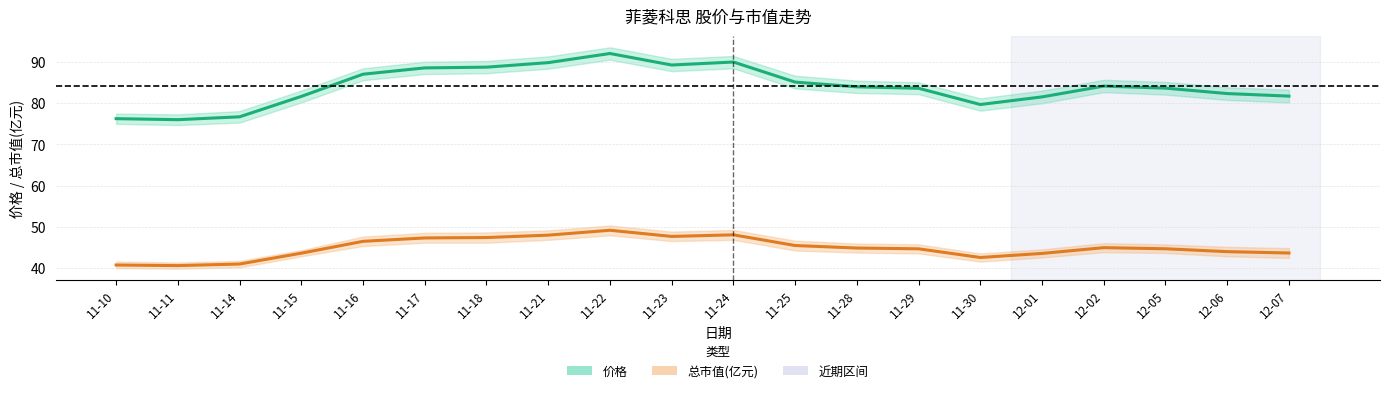

Read the 价格 value at 12-05.

83.7